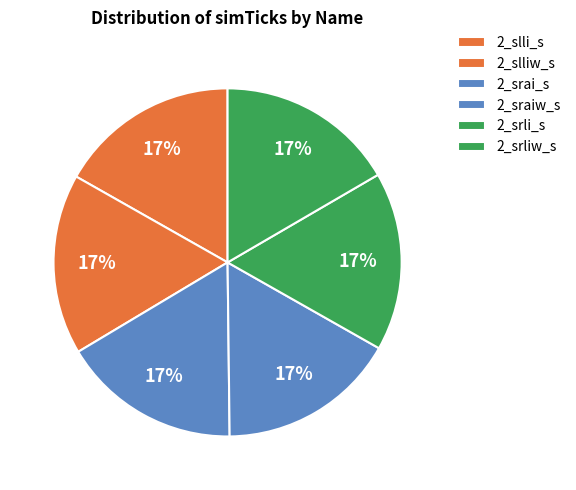

True or false: 2_slli_s accounts for 8% of the total.

False